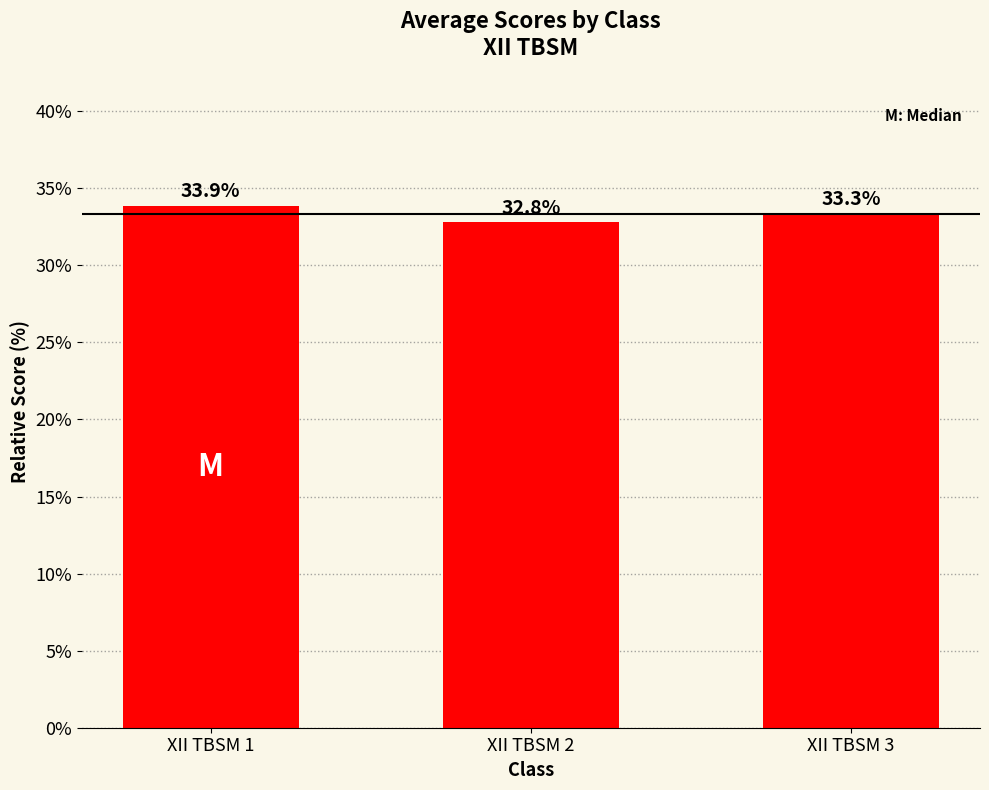

Reading left to right, list all the values displayed in this chart.

33.9	32.8	33.3